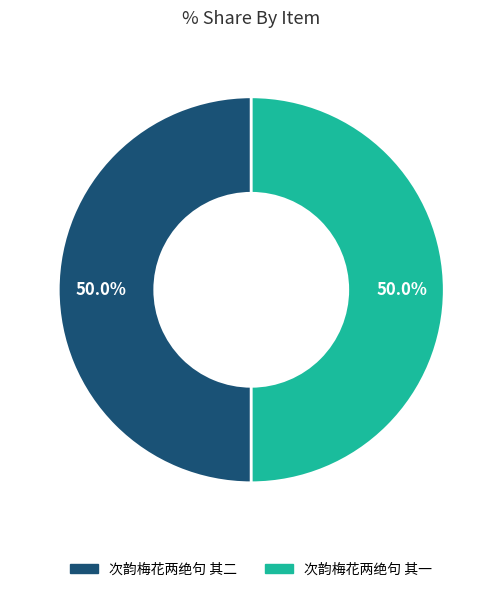

How many segments does this pie chart have?

2